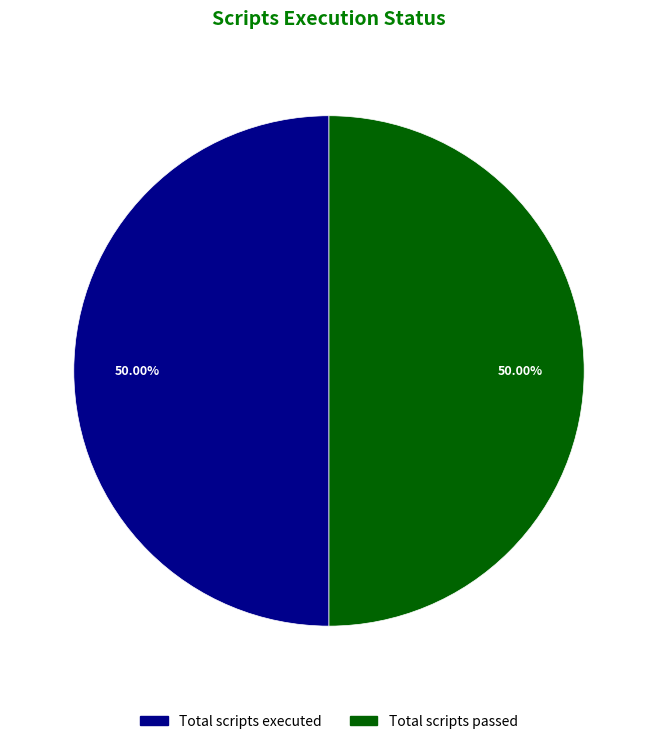

What is the ratio of the value at Total scripts passed to the value at Total scripts executed?

1.0